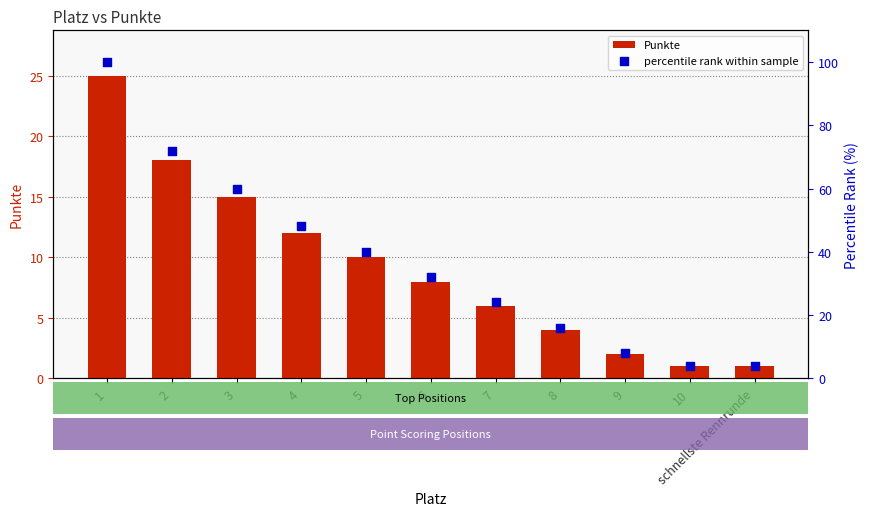

At how many categories does at least one series exceed 39?

5